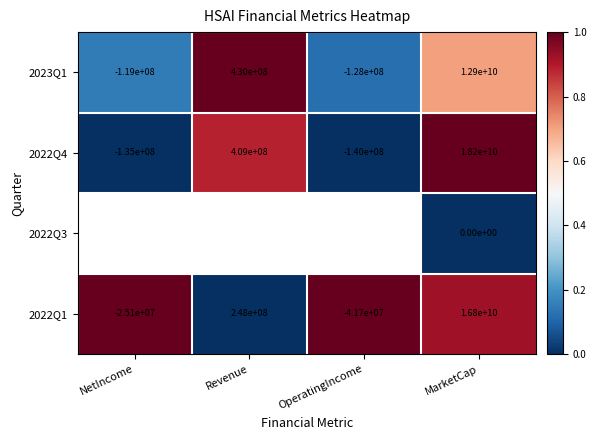

True or false: 2023Q1 has a value of 0.2 at NetIncome.

False